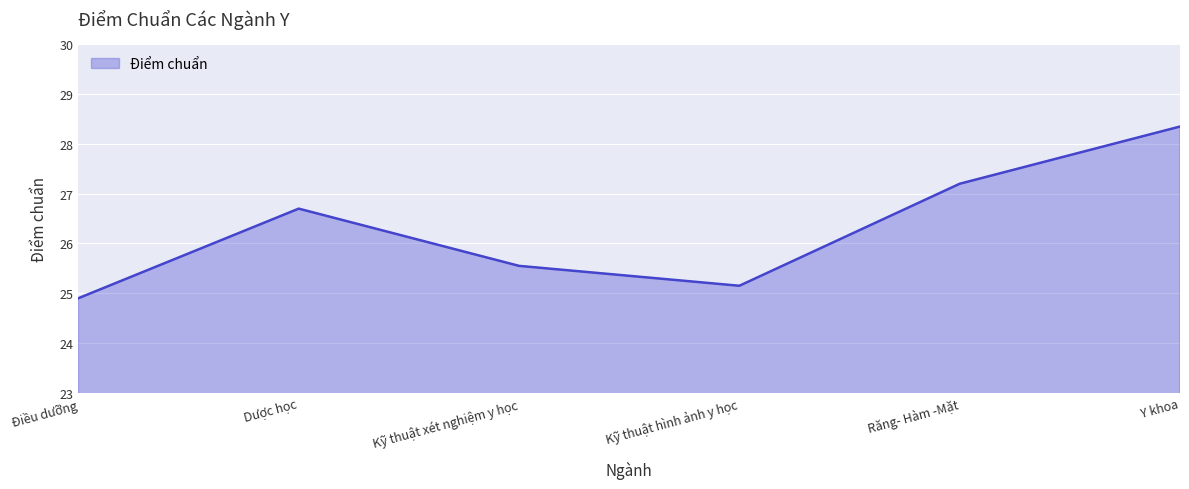

What position from the right is Răng- Hàm -Mặt?

2